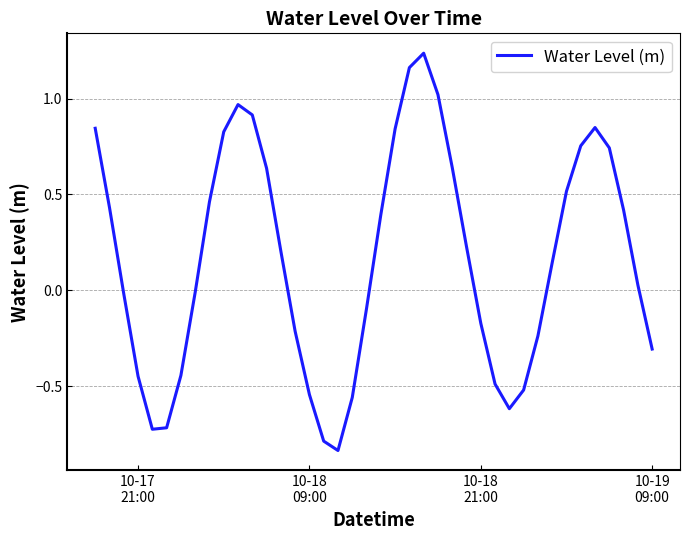

What is the difference between the maximum and minimum values?

2.1